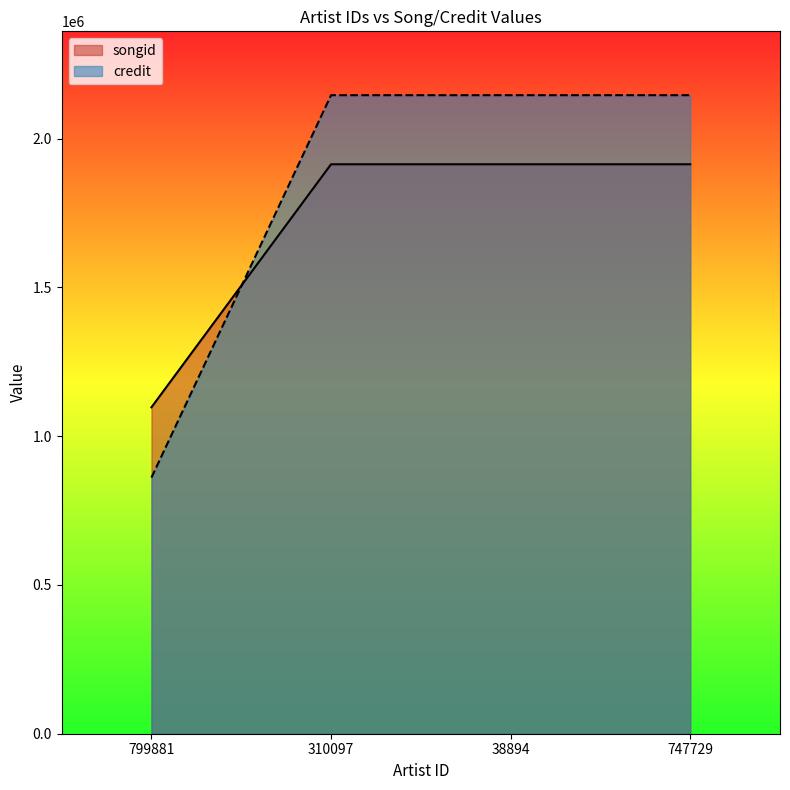

True or false: credit has more than 2 points higher than both neighbors.

False